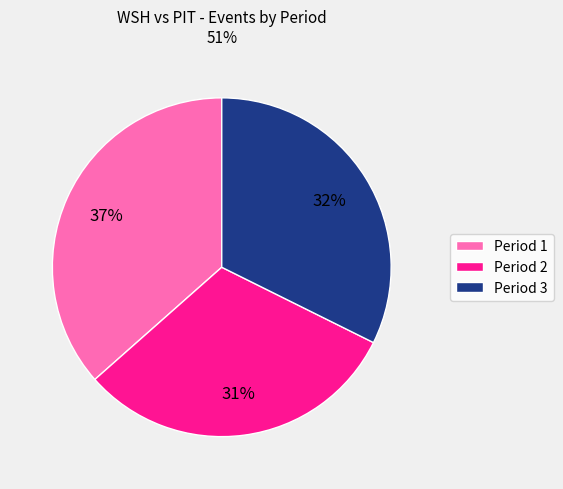

To the nearest percent, what is the combined percentage of Period 1 and Period 2?

68%